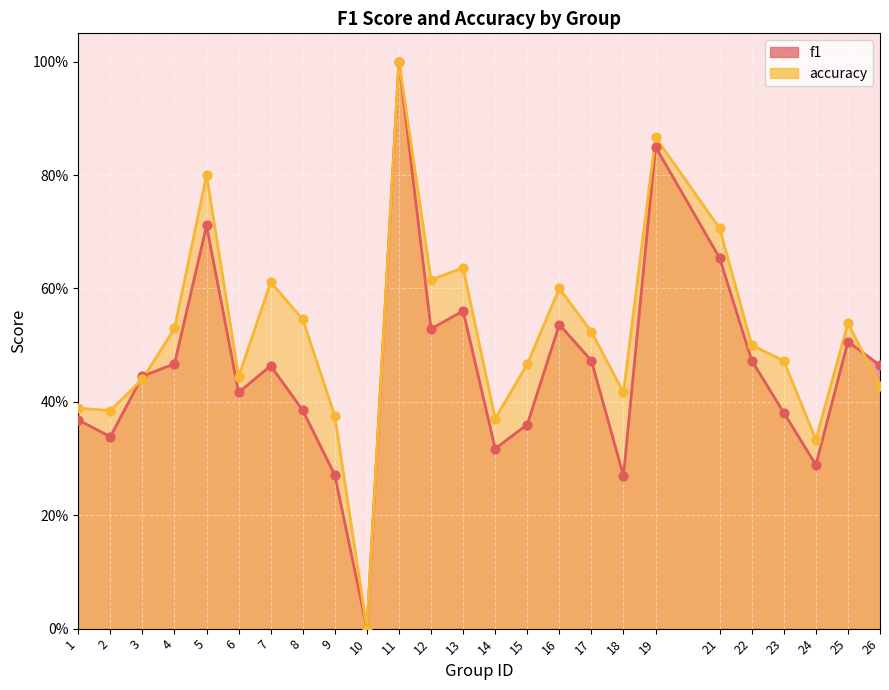

Which series has the widest spread of Y values?

f1